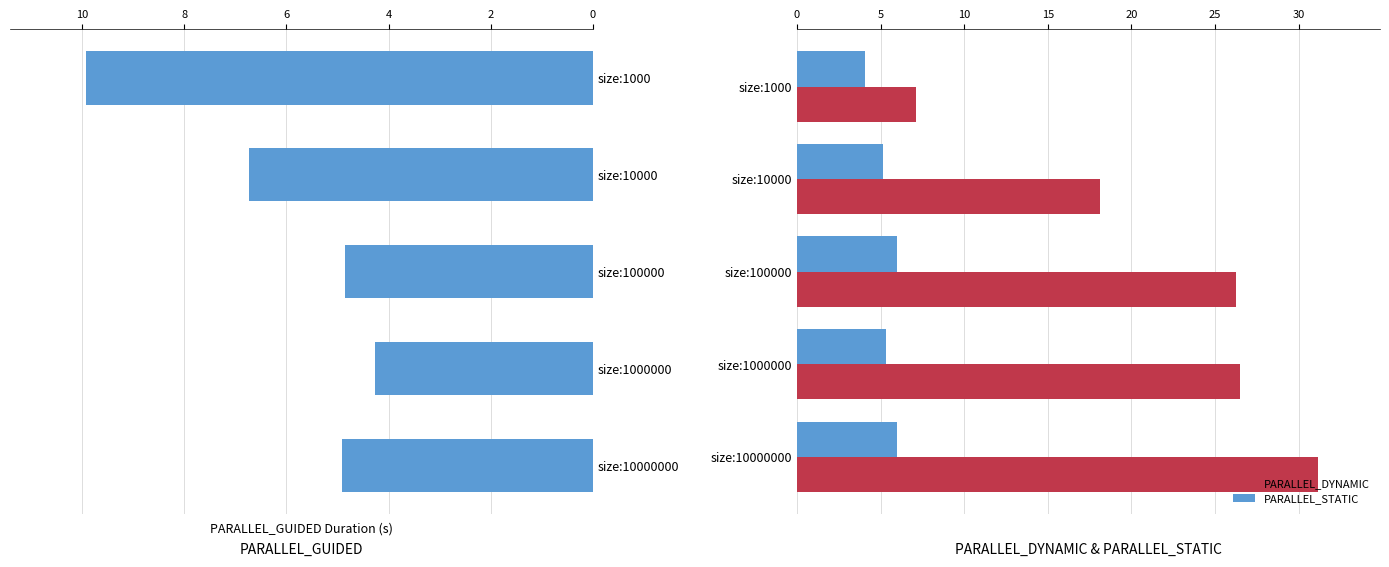

The PARALLEL_STATIC series shows 4.1 at size:1000. True or false?

True